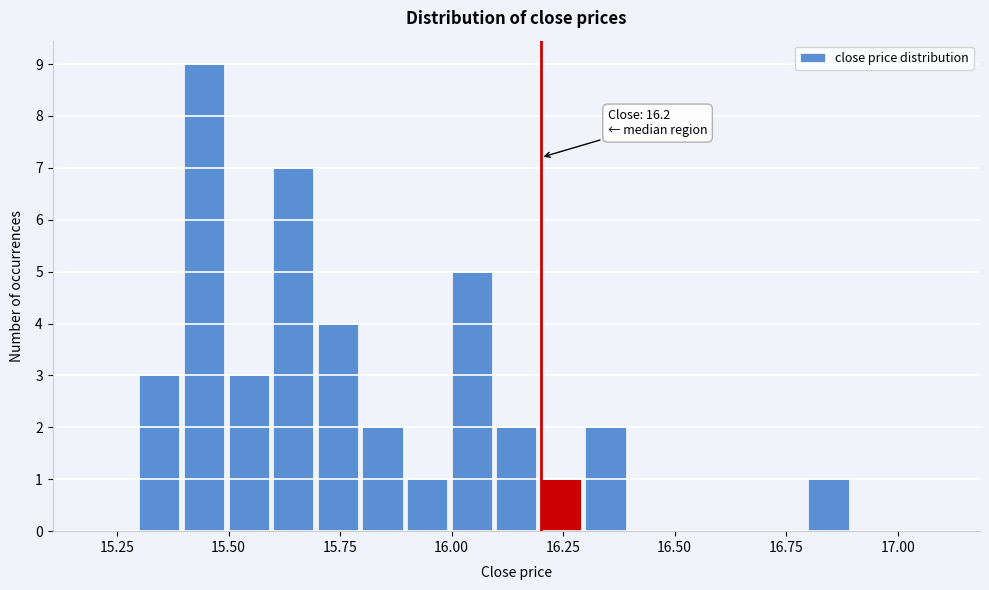

Read against the x-axis, roughly where is the centre of the tallest bar?

15.45